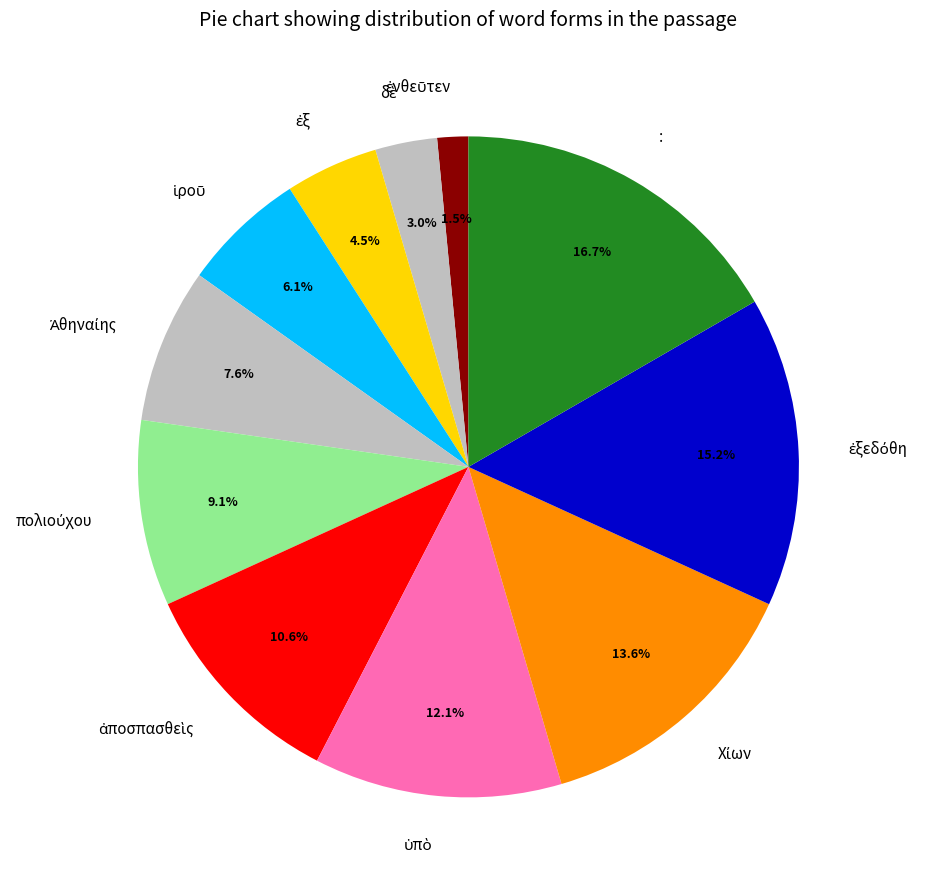

How many slices are in this pie chart?

11